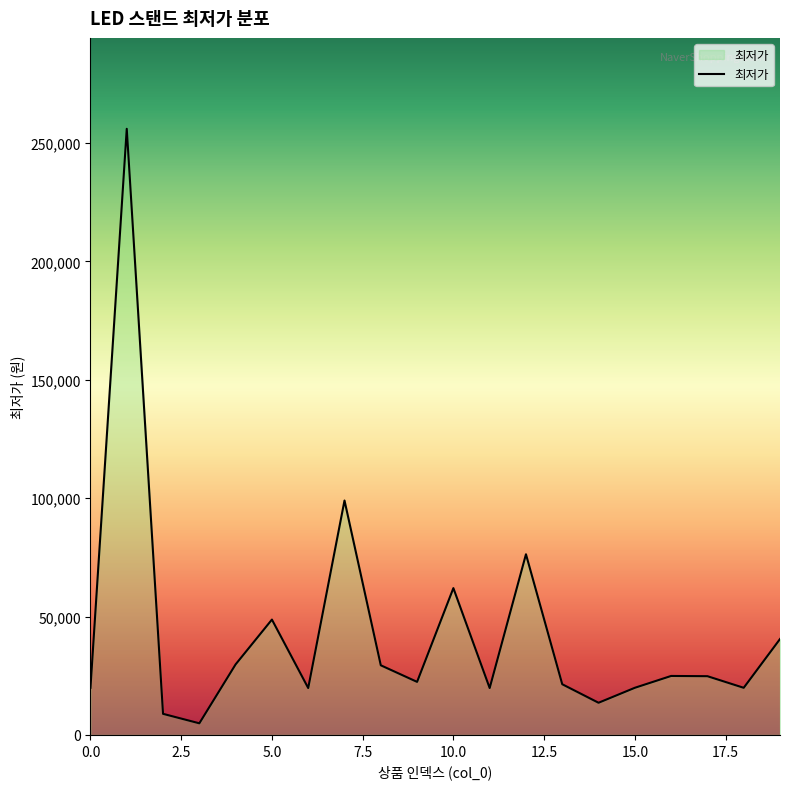

What is the difference between the maximum and minimum values?

251100